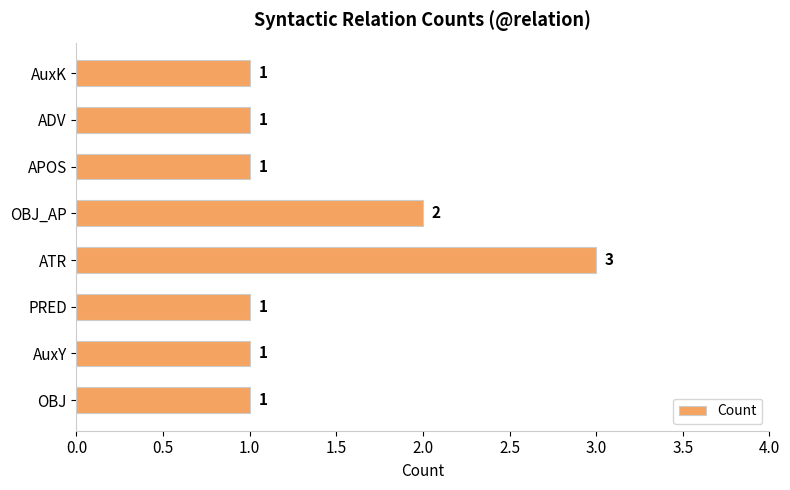

Reading bottom to top, extract all data points from this chart.

OBJ=1	AuxY=1	PRED=1	ATR=3	OBJ_AP=2	APOS=1	ADV=1	AuxK=1